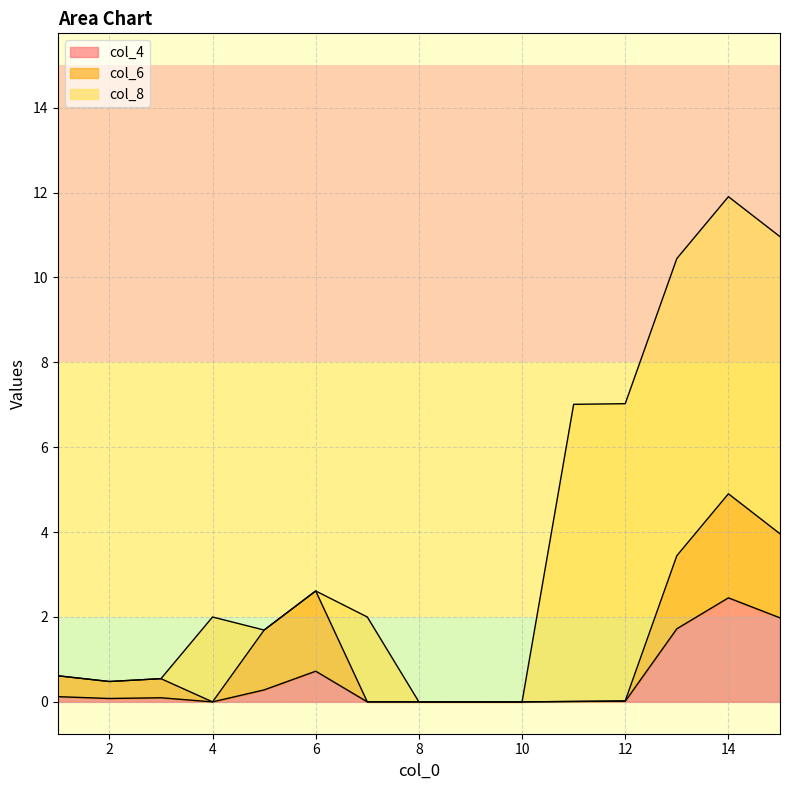

List the series in order of their peak value, highest first.

col_8, col_4, col_6